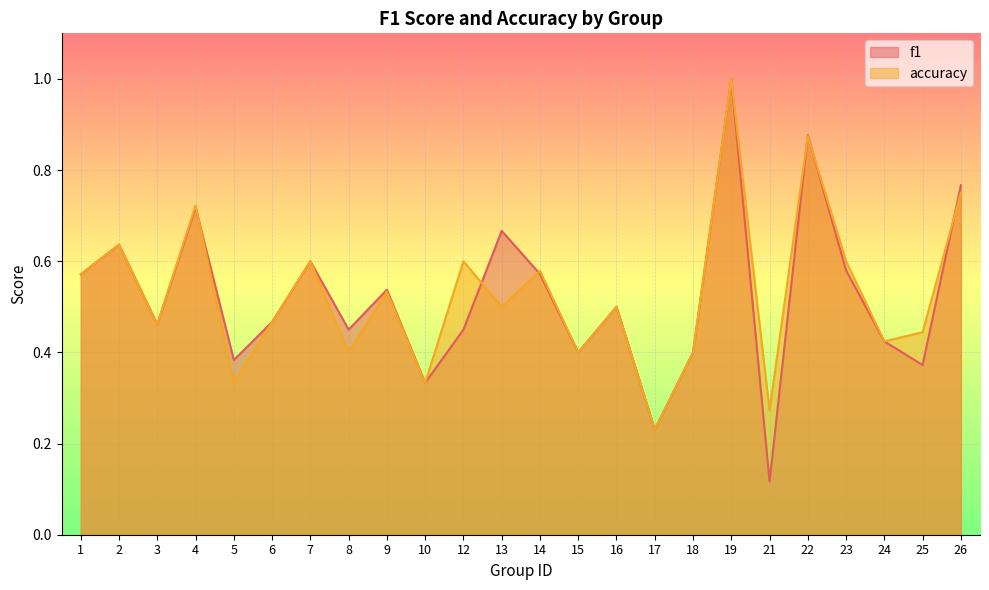

What is the minimum value shown in the chart?

0.1